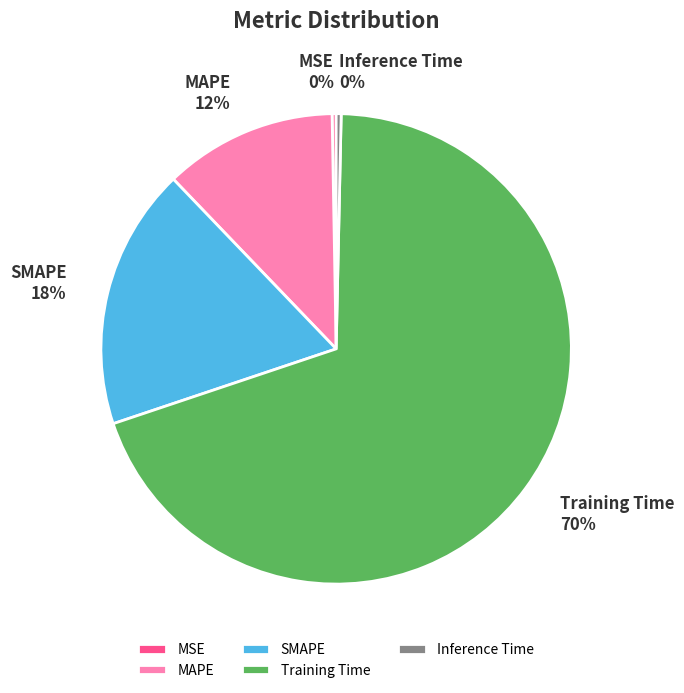

What is the largest slice in the pie chart?

Training Time